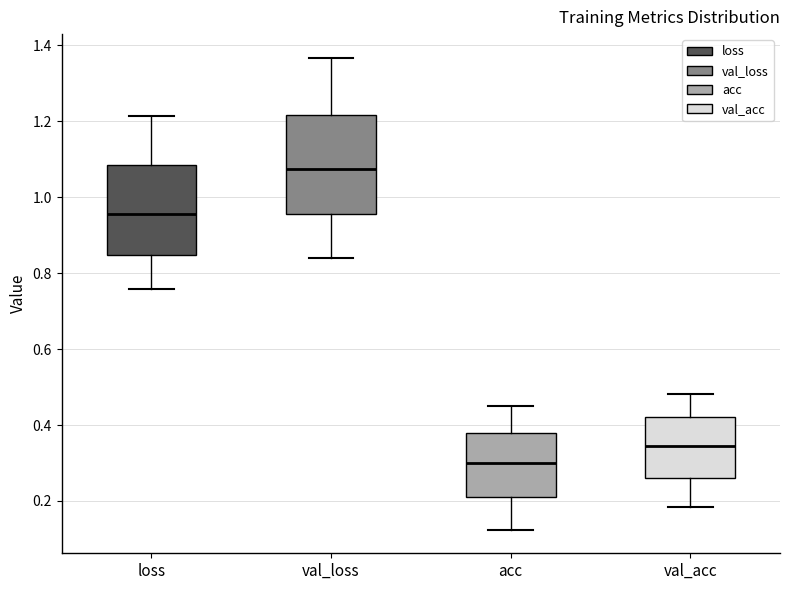

Where is the lower edge of the box for val_acc on the y-axis? The values are not printed on the chart, so give them approximately, as read against the axis.

0.26